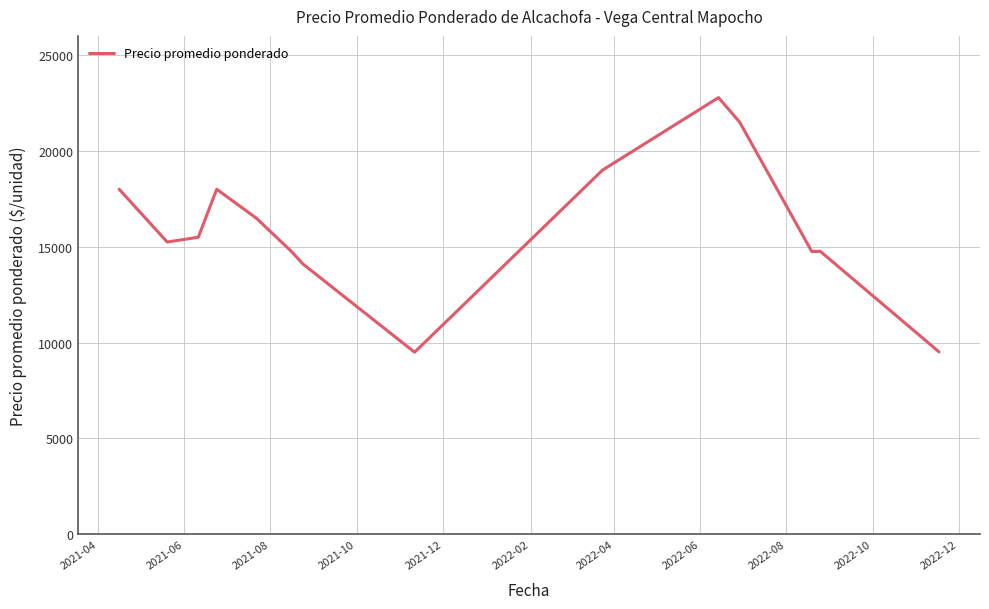

What is the difference between the maximum and minimum values?

13284.0